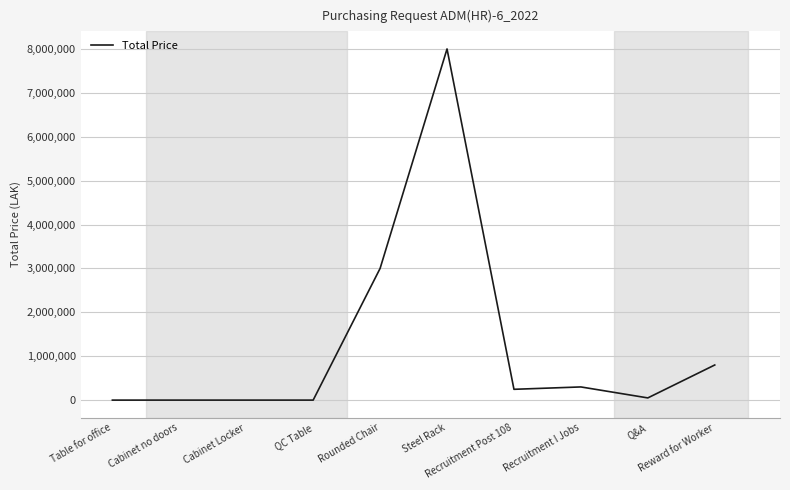

True or false: the data shows 4346729 at Cabinet Locker.

False